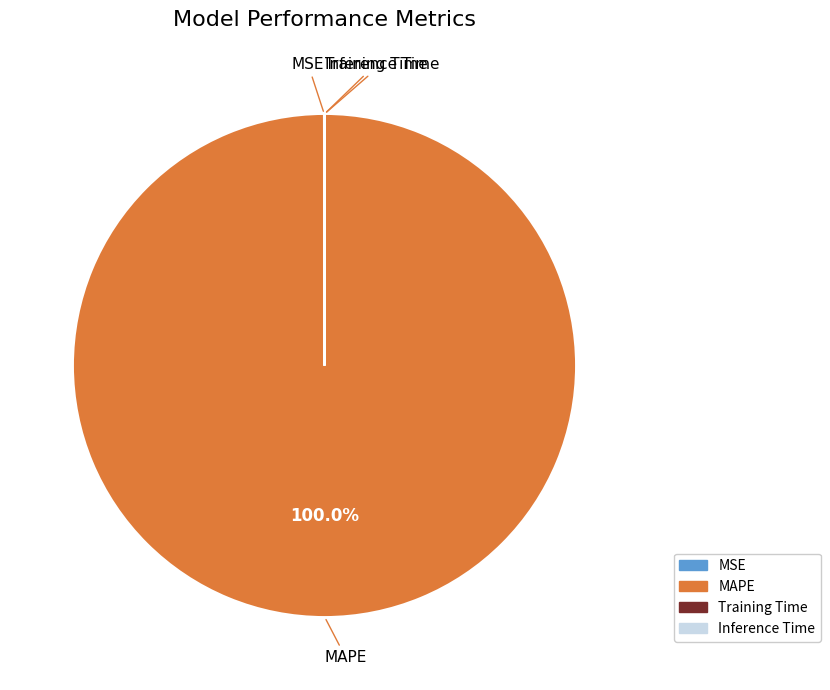

Which category accounts for the majority?

MAPE